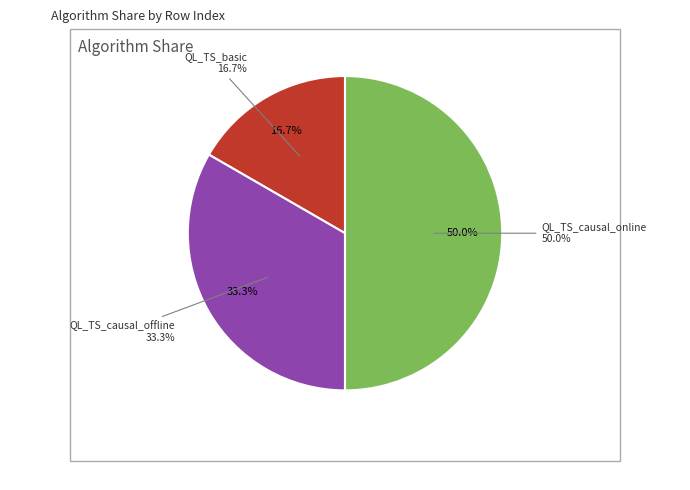

Does any single category account for the majority?

Yes